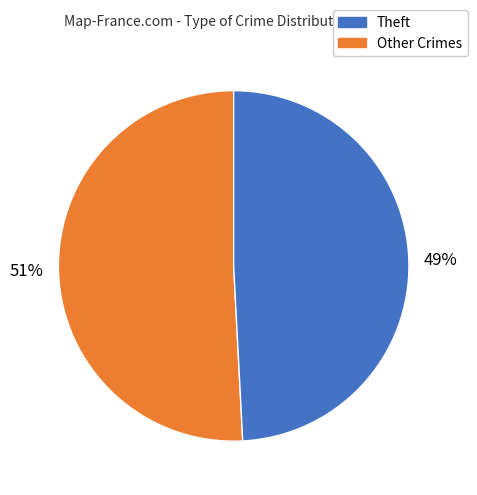

How many slices are in this pie chart?

2